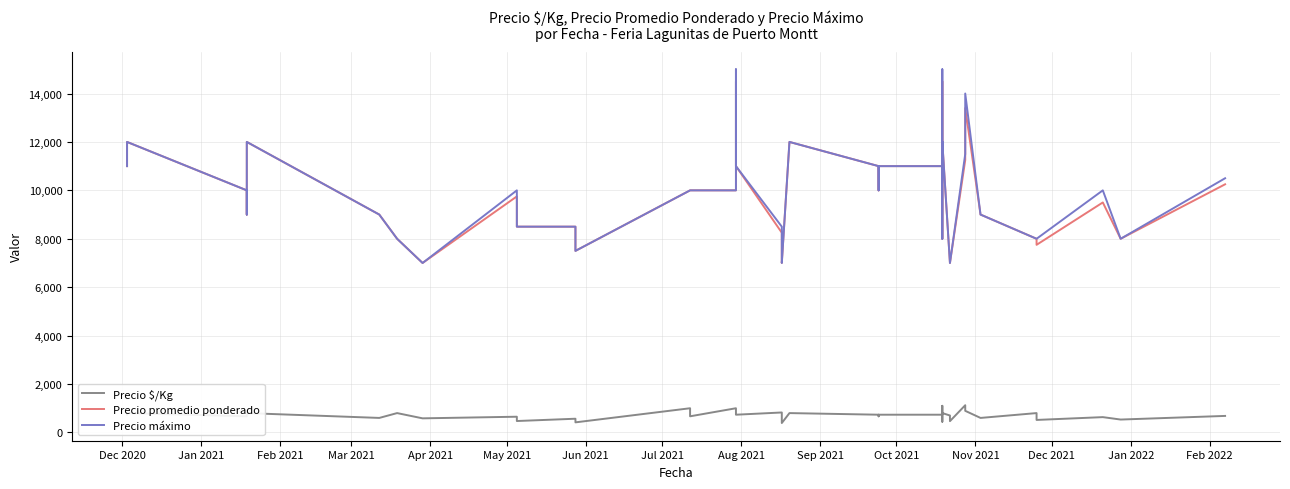

What is the difference between the maximum and minimum values in the Precio promedio ponderado series?

7500